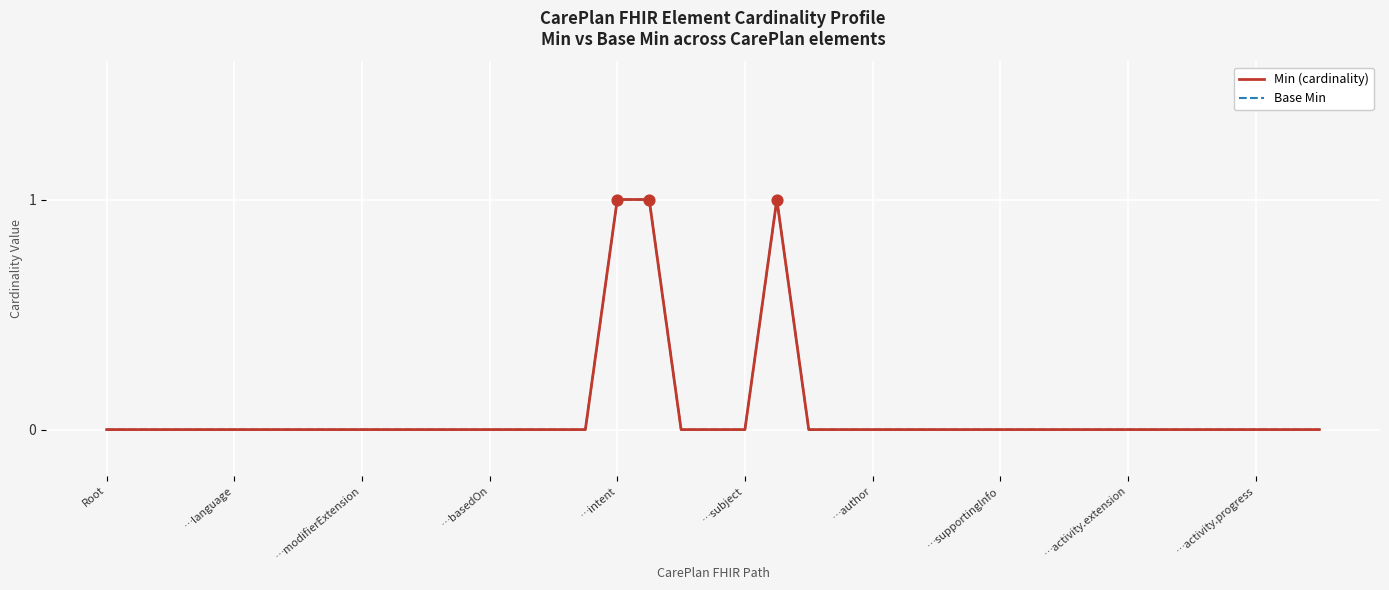

Does the chart have visible grid lines?

Yes